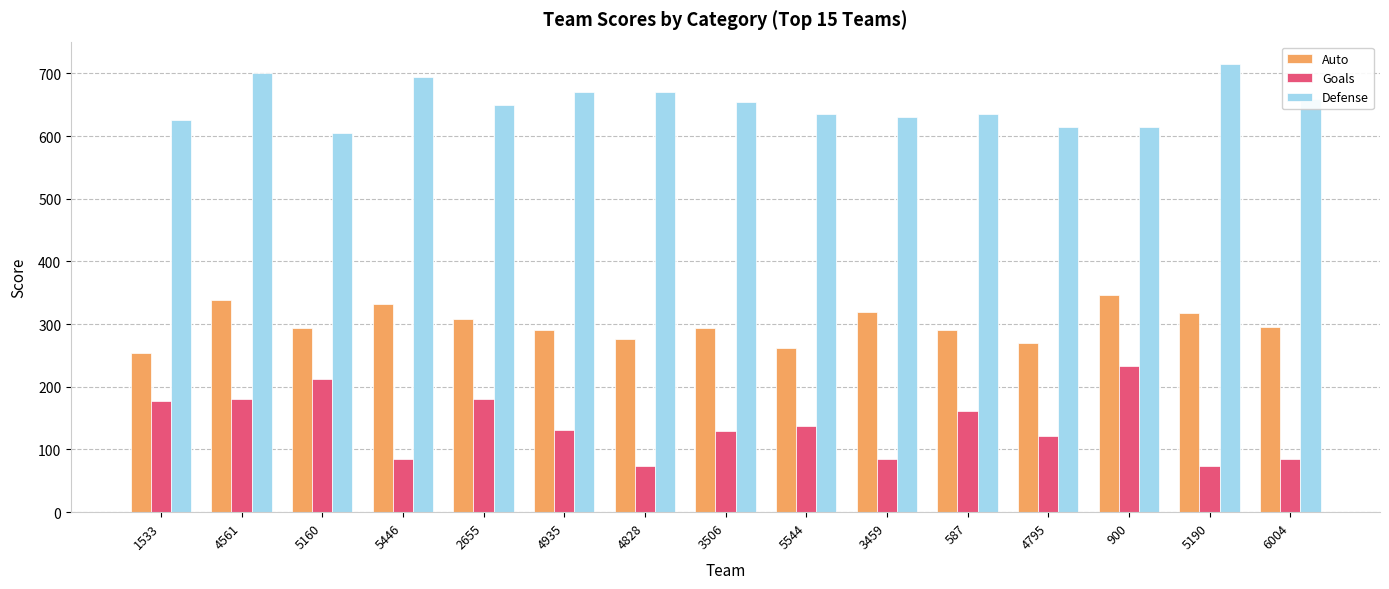

How many bars are there in total?

45